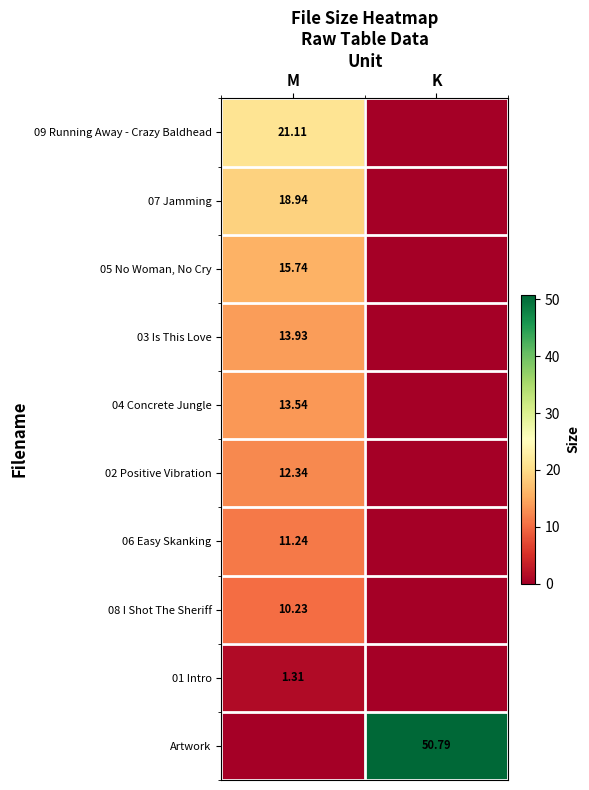

Is the value of 03 Is This Love at M greater than the value of 01 Intro at M?

Yes